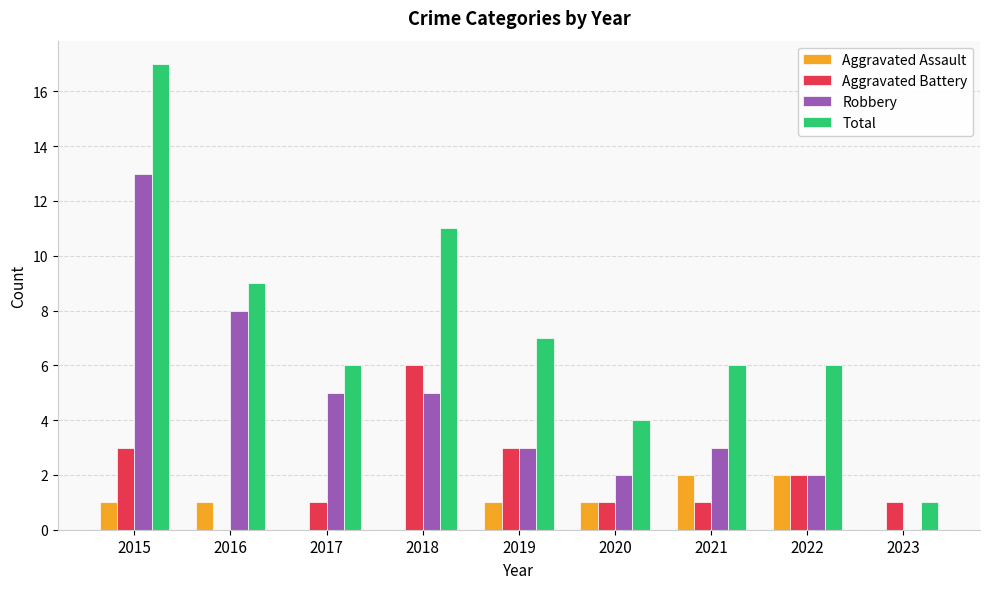

What is the total value across all series at 2015?

34